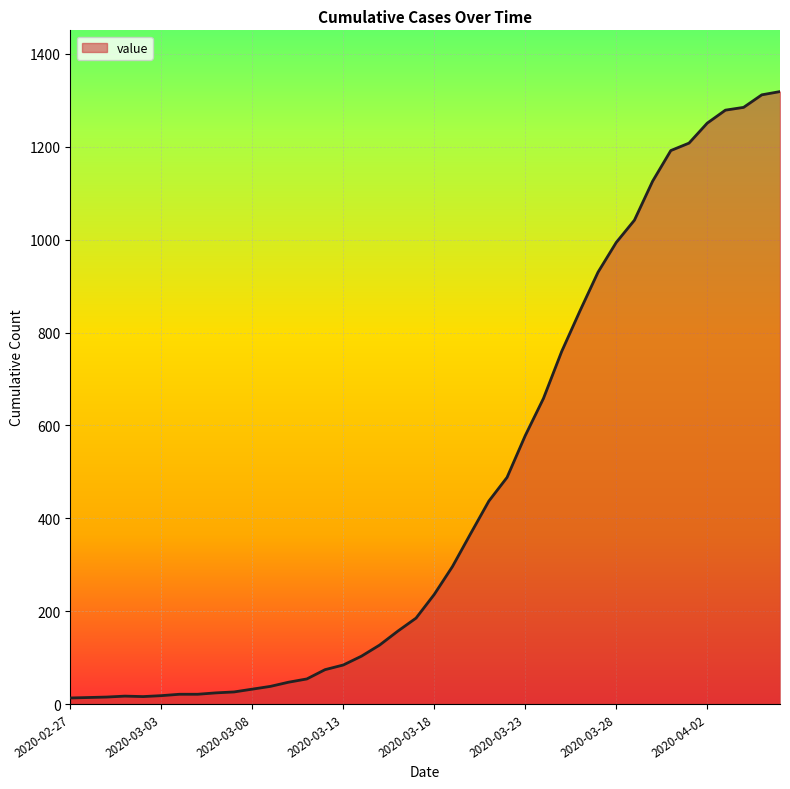

What is the greatest value displayed?

1319